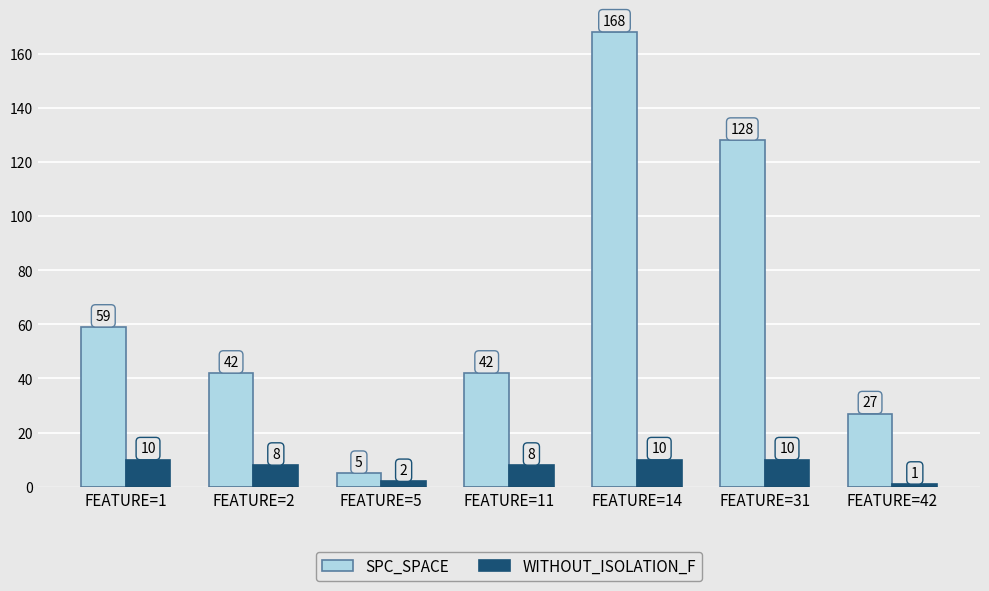

What is the total value across all series at FEATURE=5?

7